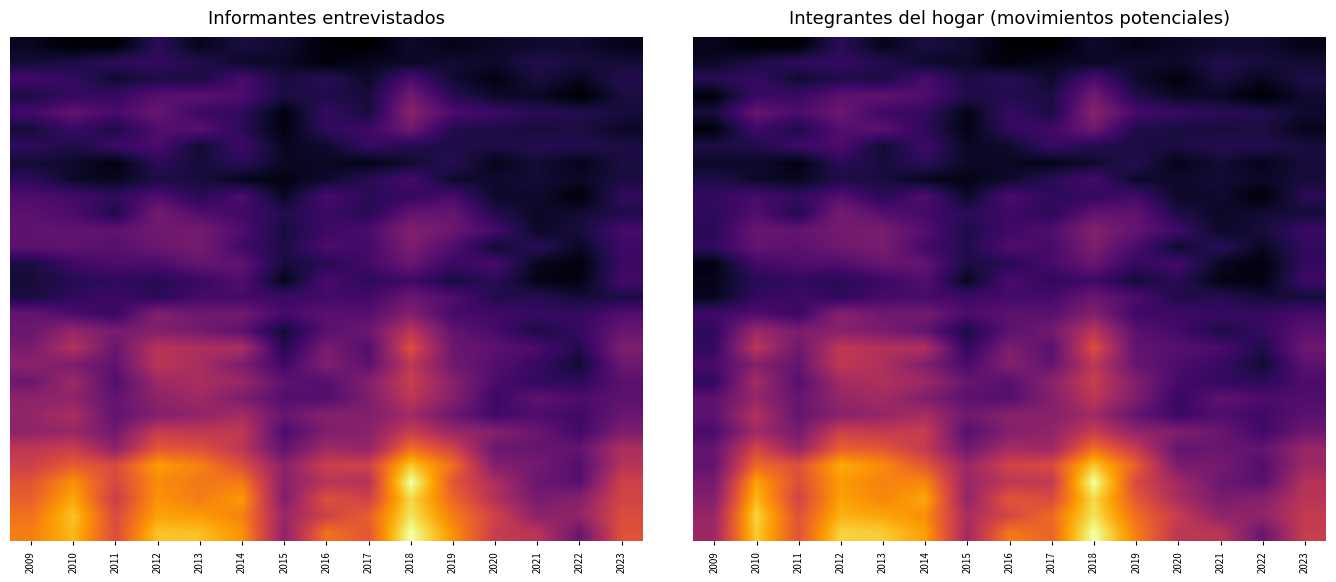

At which category does the chart reach its minimum across all series?

2017